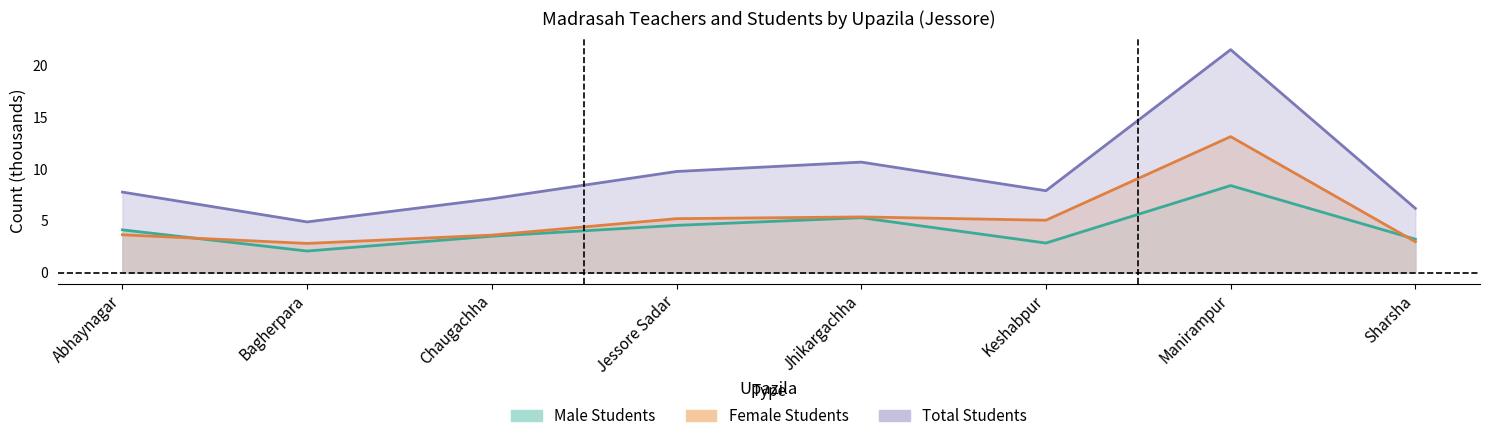

Rank the series by their average value, from highest to lowest.

Total Students, Female Students, Male Students